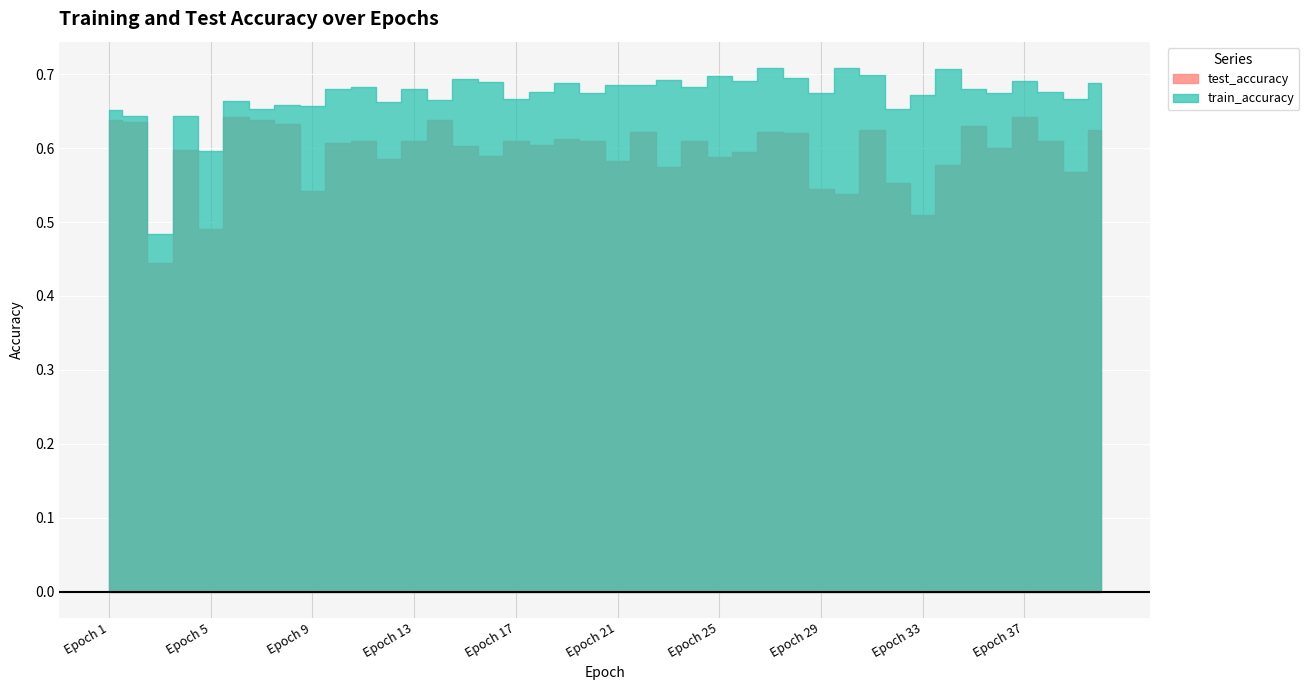

True or false: test_accuracy and train_accuracy intersect in this chart.

False